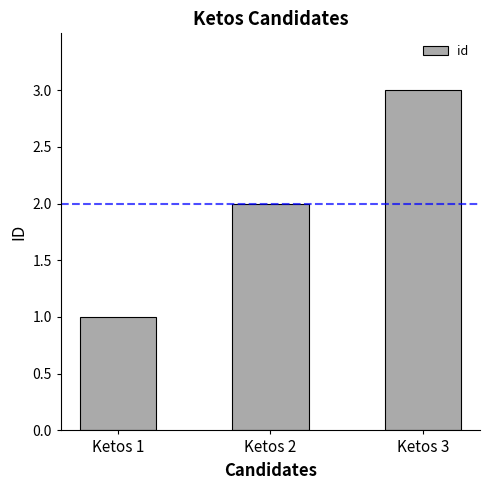

Rank the categories by value from lowest to highest.

Ketos 1, Ketos 2, Ketos 3